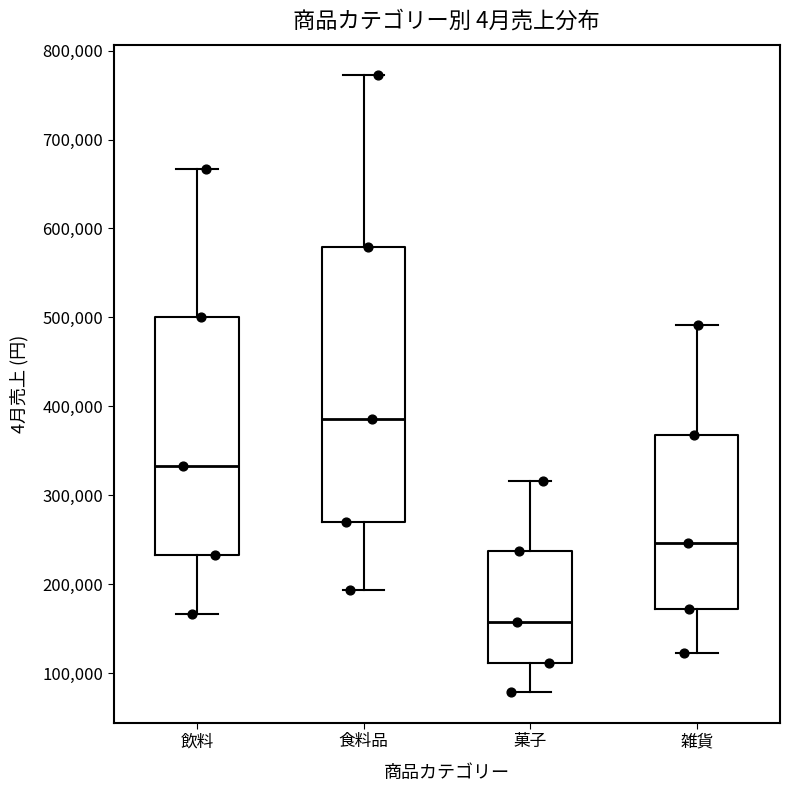

Which box is the tallest, from its lower edge to its upper edge?

食料品